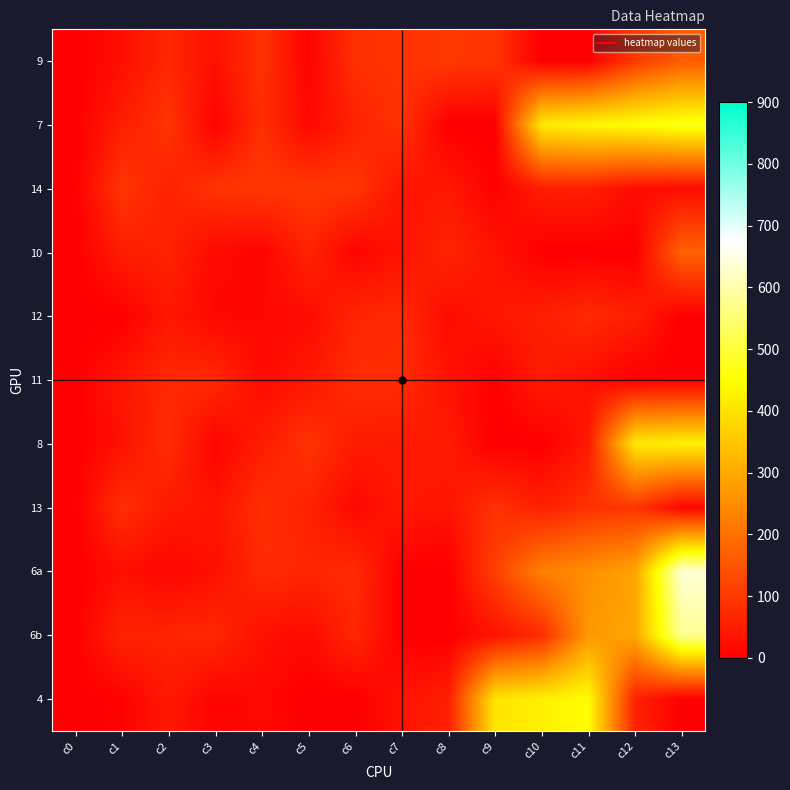

Which has a higher value, c7 or c5?

c7